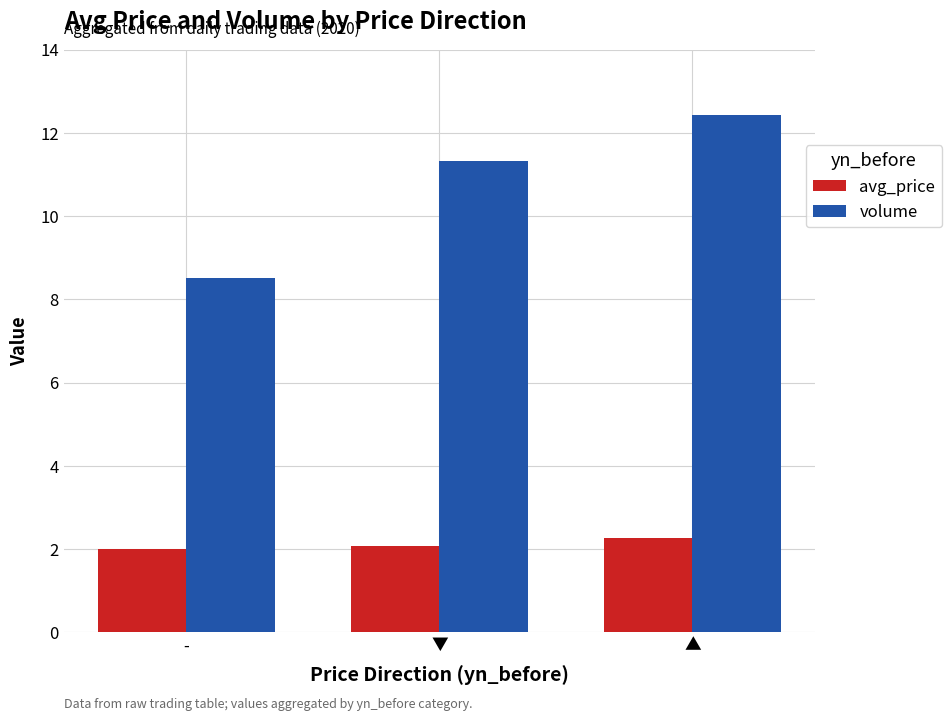

How many volume values are between 8 and 12?

2